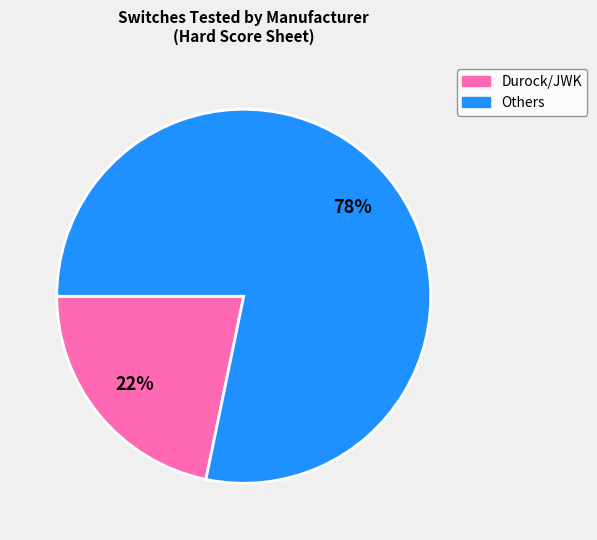

Is there a majority slice in this chart?

Yes